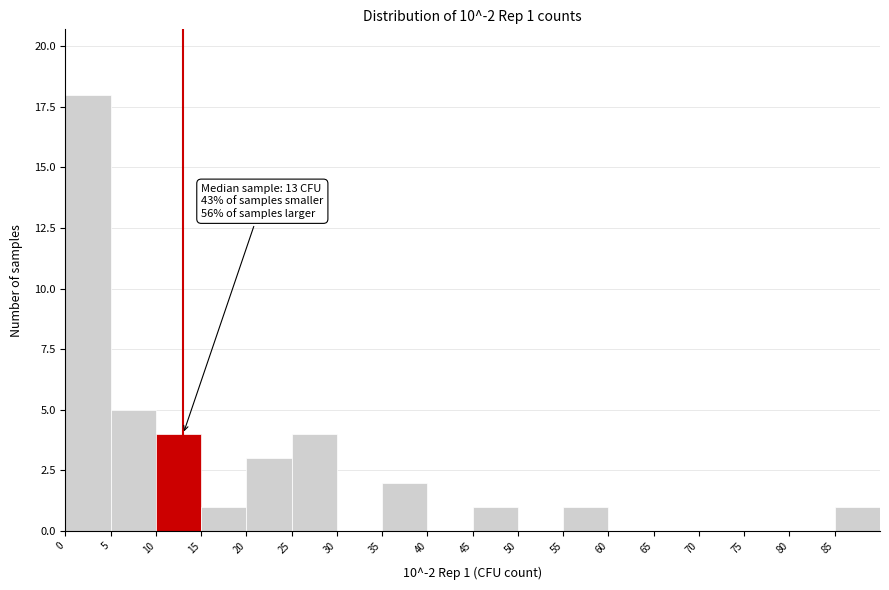

Which range on the x-axis has the tallest bar?

0 to 5